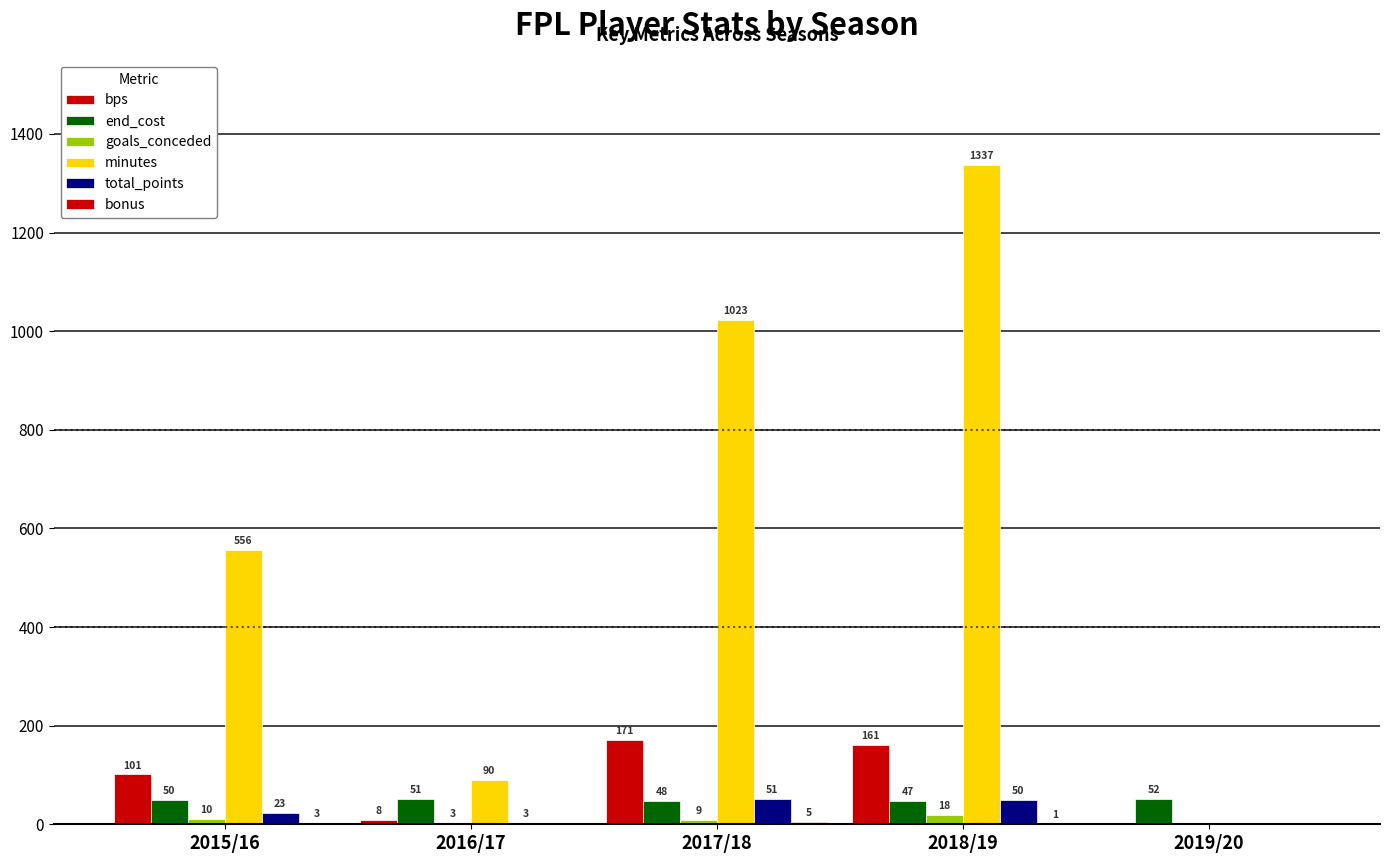

How many groups of bars are there?

5